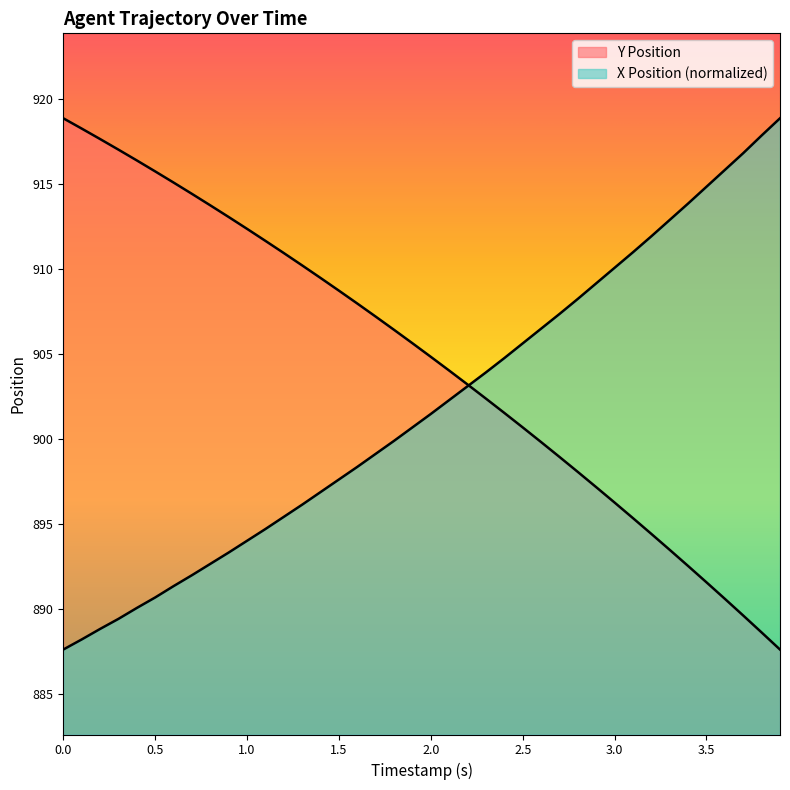

What position from the left is 1.8?

19